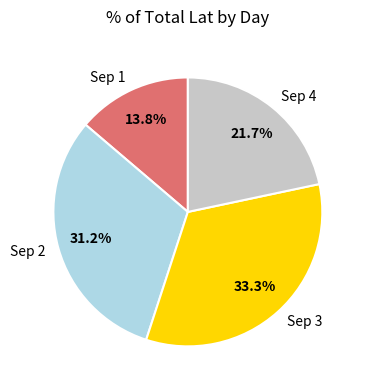

What is the smallest slice in the pie chart?

Sep 1